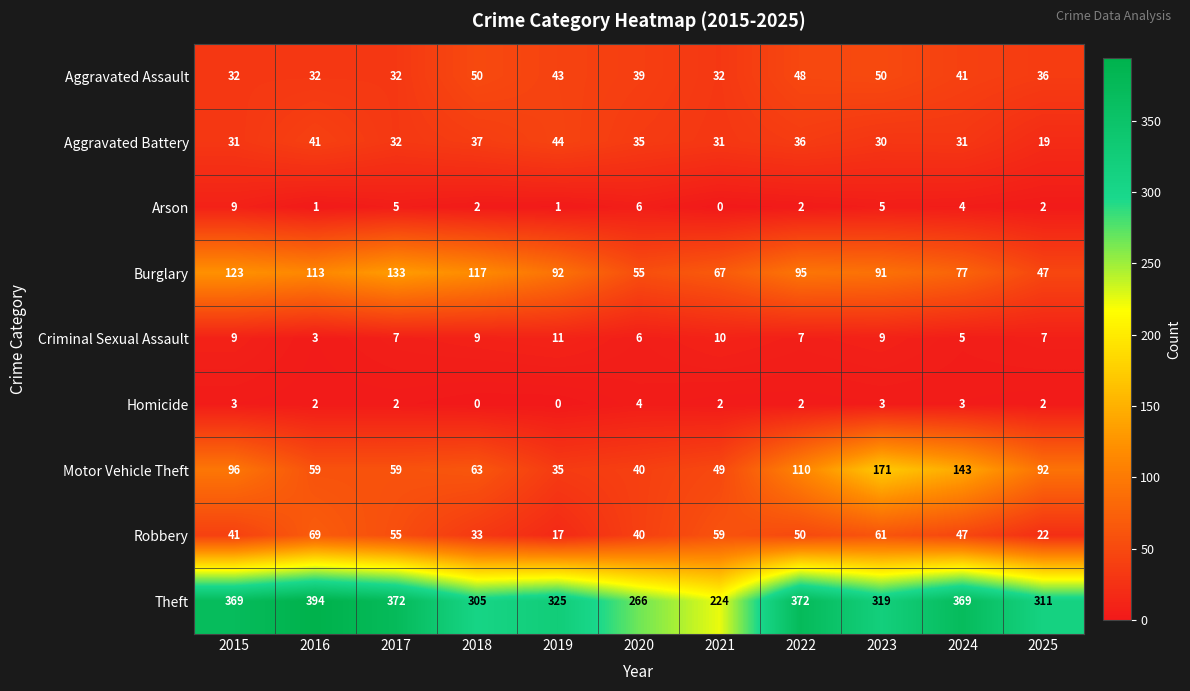

The Homicide series shows 3 at 2023. True or false?

True